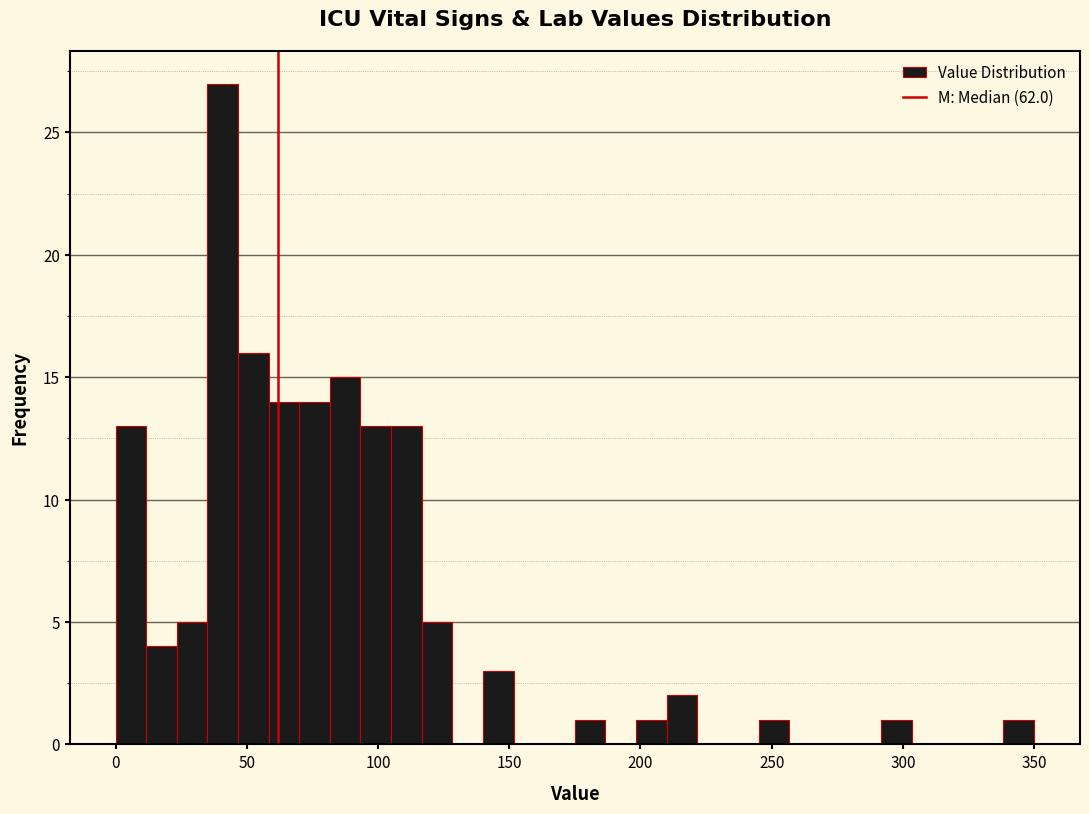

Read against the x-axis, roughly where is the centre of the tallest bar?

40